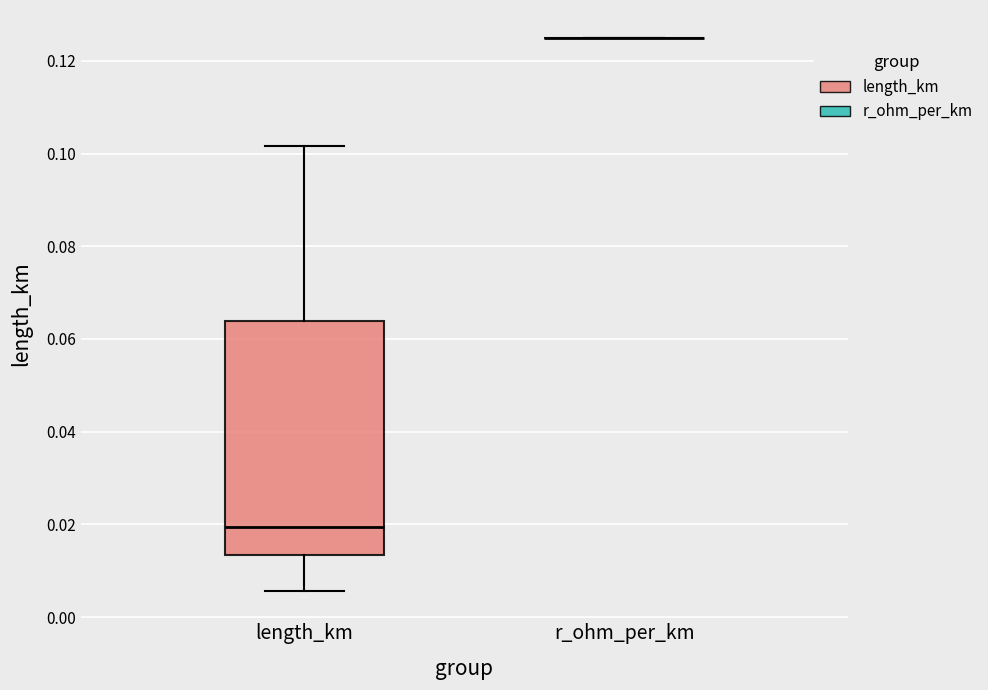

Reading left to right, transcribe this box plot: for each box, give where its median line is, the range the box spans, and where its two whiskers end, as read against the y-axis. The values are not printed on the chart, so give them approximately, as read against the axis.

length_km: median 0.020, box 0.014 to 0.064, whiskers 0.006 to 0.102
r_ohm_per_km: box collapsed to a line at 0.126, whiskers 0.126 to 0.126